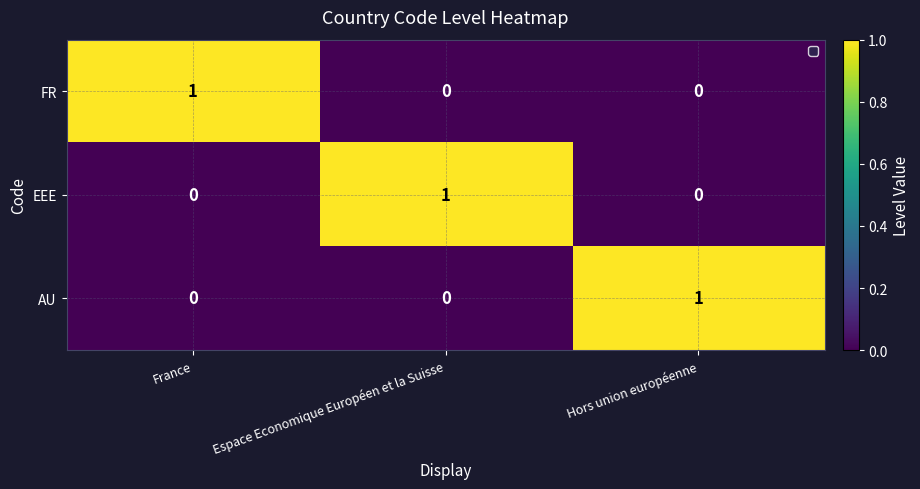

At which label does AU reach its peak?

Hors union européenne